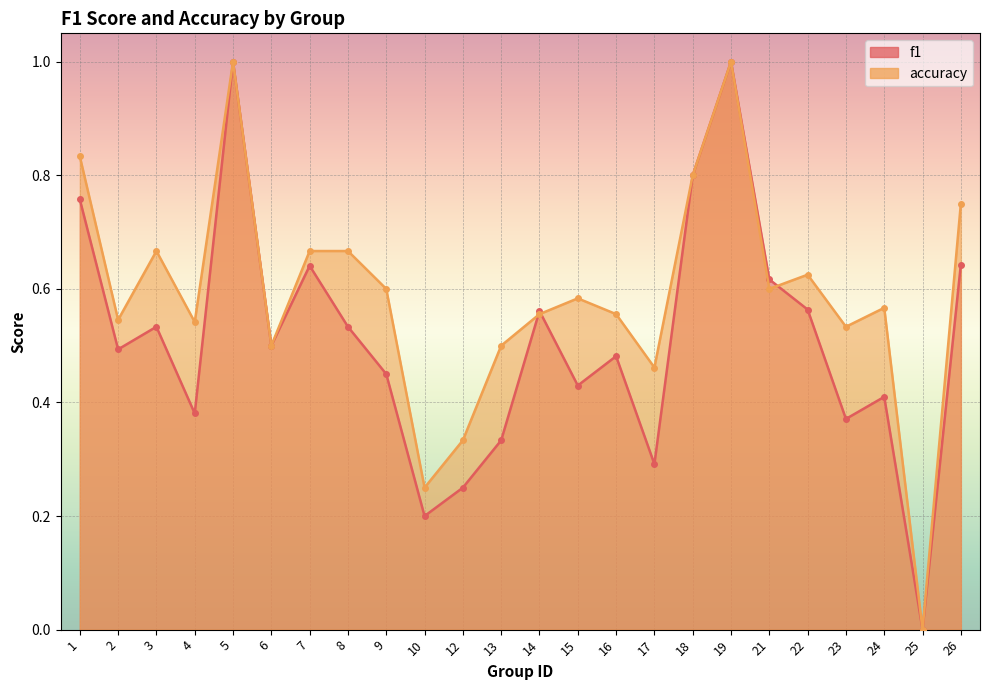

At which label does accuracy reach its peak?

5